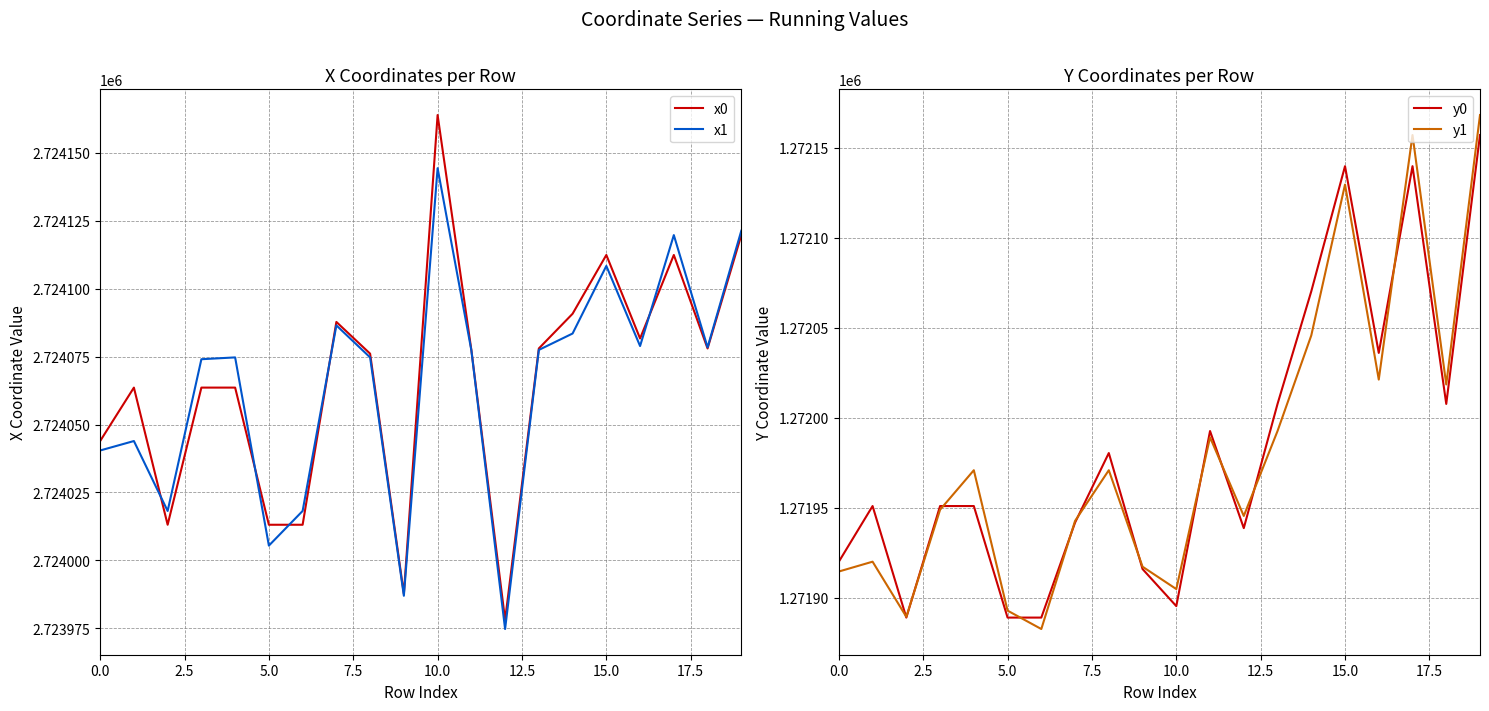

True or false: x1 has a value of 1387213.7 at 15.0.

False